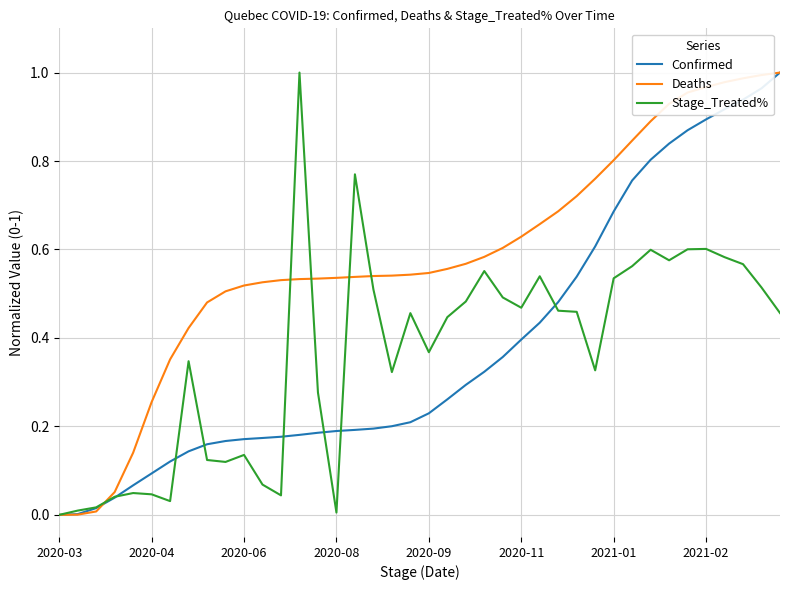

Which series ends up on top after the final intersection of Stage_Treated% and Deaths?

Deaths